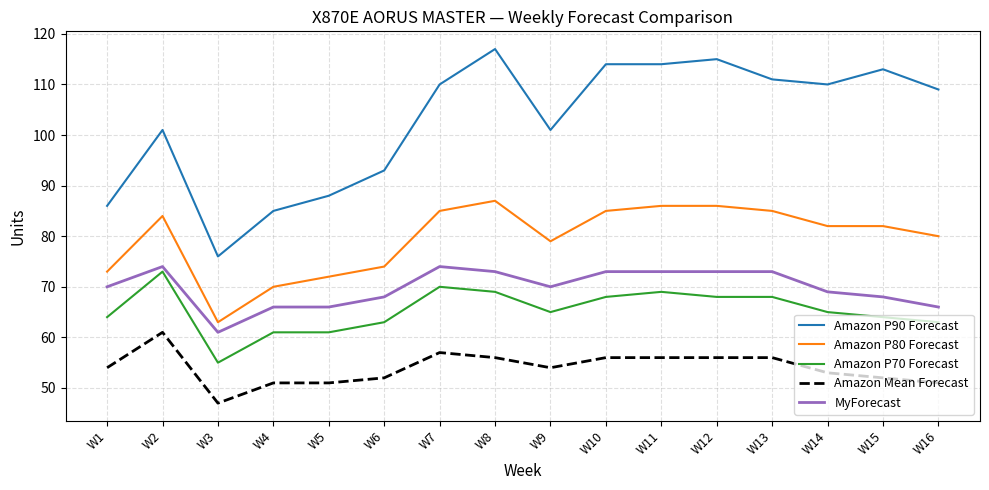

True or false: Amazon P80 Forecast and Amazon Mean Forecast cross at least once.

False